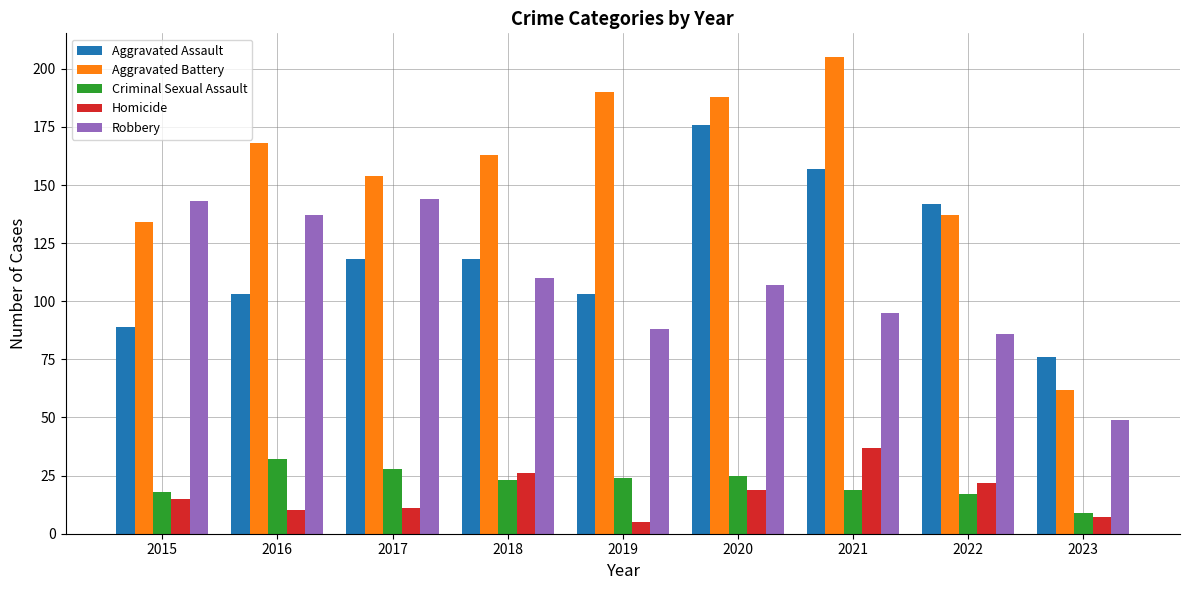

Rank the series by their maximum value, from highest to lowest.

Aggravated Battery, Aggravated Assault, Robbery, Homicide, Criminal Sexual Assault